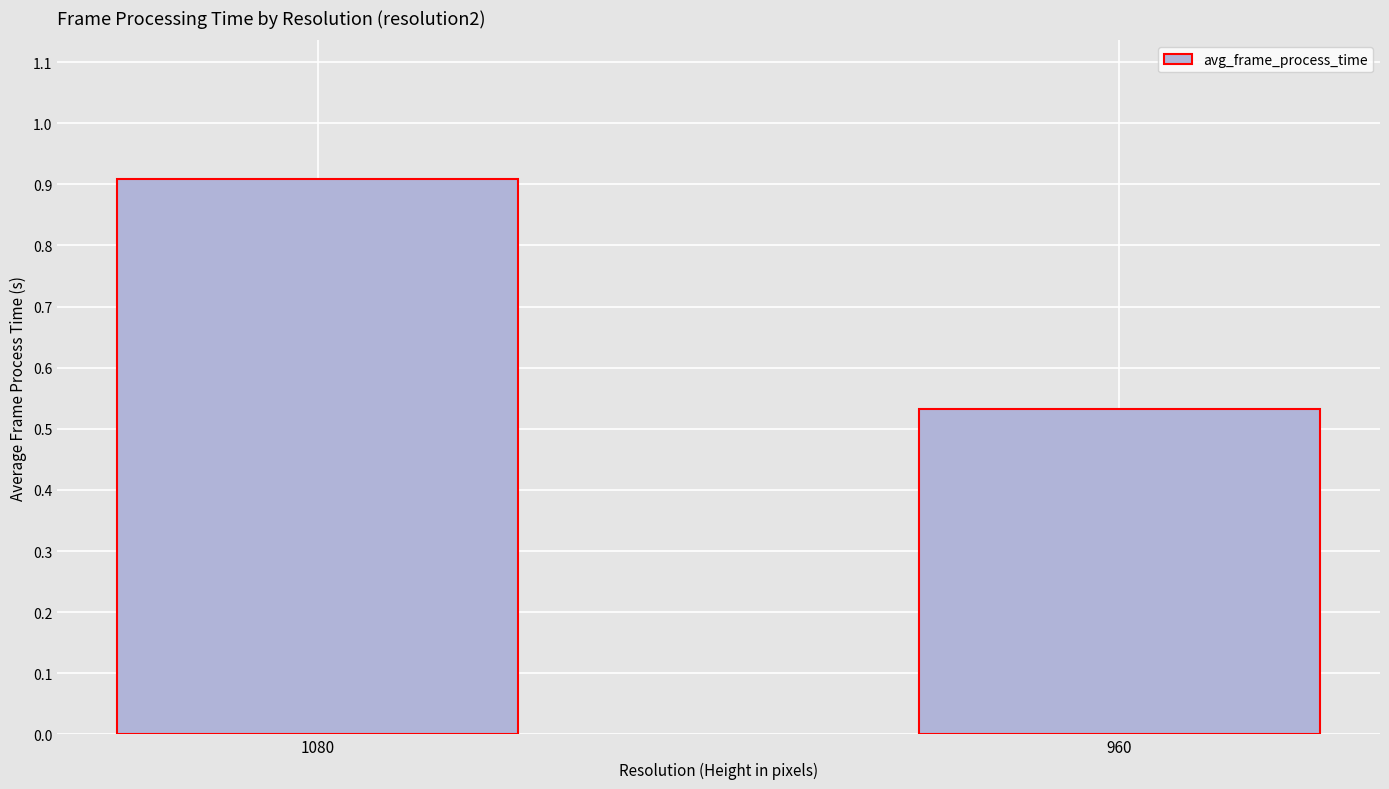

True or false: the data shows 0.2 at 1080.

False